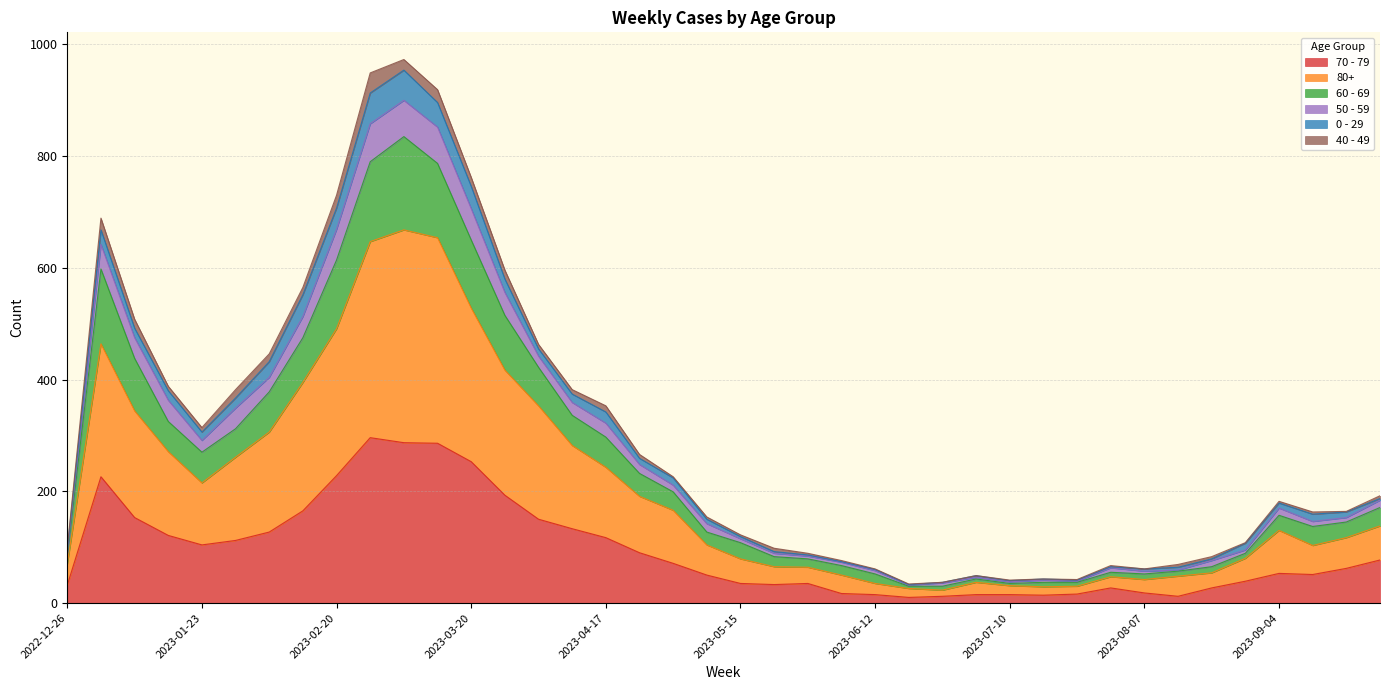

True or false: 50 - 59 and 60 - 69 intersect in this chart.

False